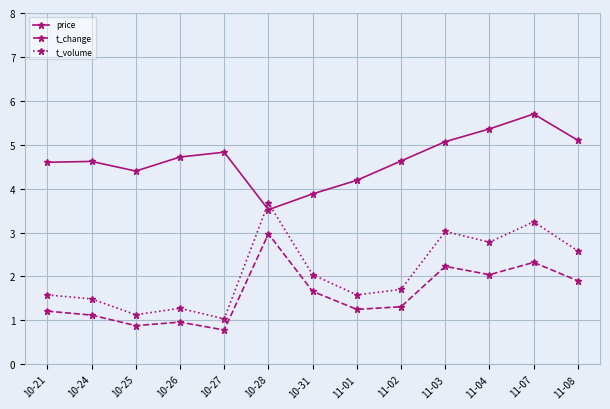

What is the label of the 11th point from the left?

11-04